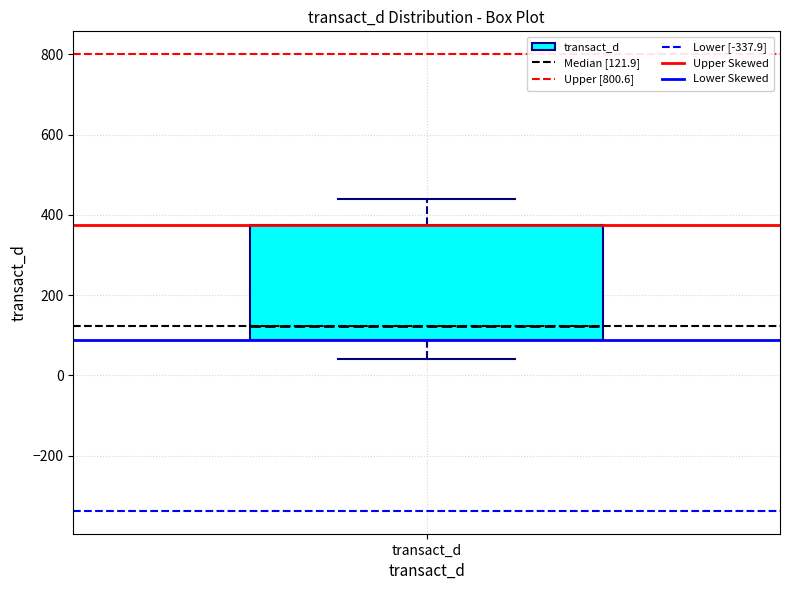

Read this box plot against the y-axis: the position of the median line, the range covered by the box, and the ends of both whiskers. The values are not printed on the chart, so give them approximately, as read against the axis.

median 120, box 80 to 380, whiskers 40 to 440